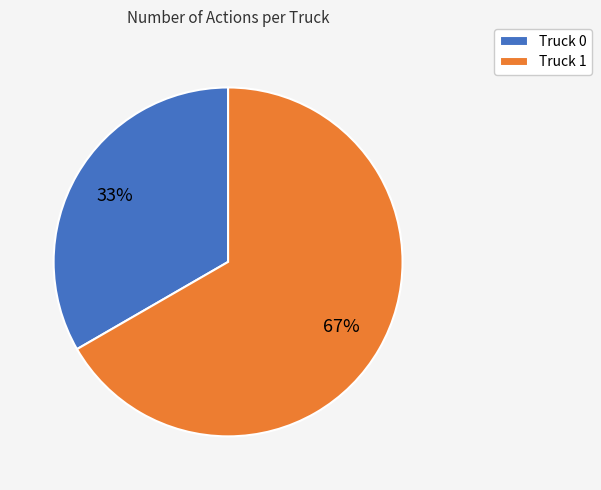

Count the number of slices in the pie.

2